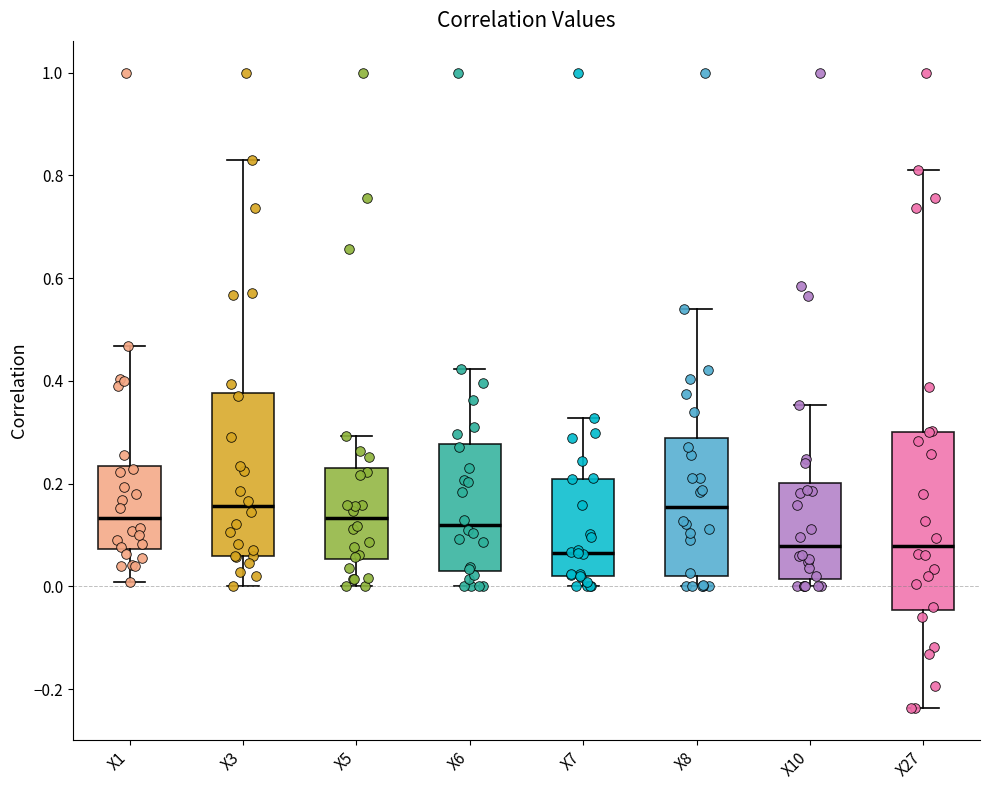

Reading left to right, transcribe this box plot: for each box, give where its median line is, the range the box spans, and where its two whiskers end, as read against the y-axis. The values are not printed on the chart, so give them approximately, as read against the axis.

X1: median 0.14, box 0.08 to 0.24, whiskers 0.00 to 0.46
X3: median 0.16, box 0.06 to 0.38, whiskers 0.00 to 0.84
X5: median 0.14, box 0.06 to 0.24, whiskers 0.00 to 0.30
X6: median 0.12, box 0.04 to 0.28, whiskers 0.00 to 0.42
X7: median 0.06, box 0.02 to 0.20, whiskers 0.00 to 0.32
X8: median 0.16, box 0.02 to 0.28, whiskers 0.00 to 0.54
X10: median 0.08, box 0.02 to 0.20, whiskers 0.00 to 0.36
X27: median 0.08, box -0.04 to 0.30, whiskers -0.24 to 0.82